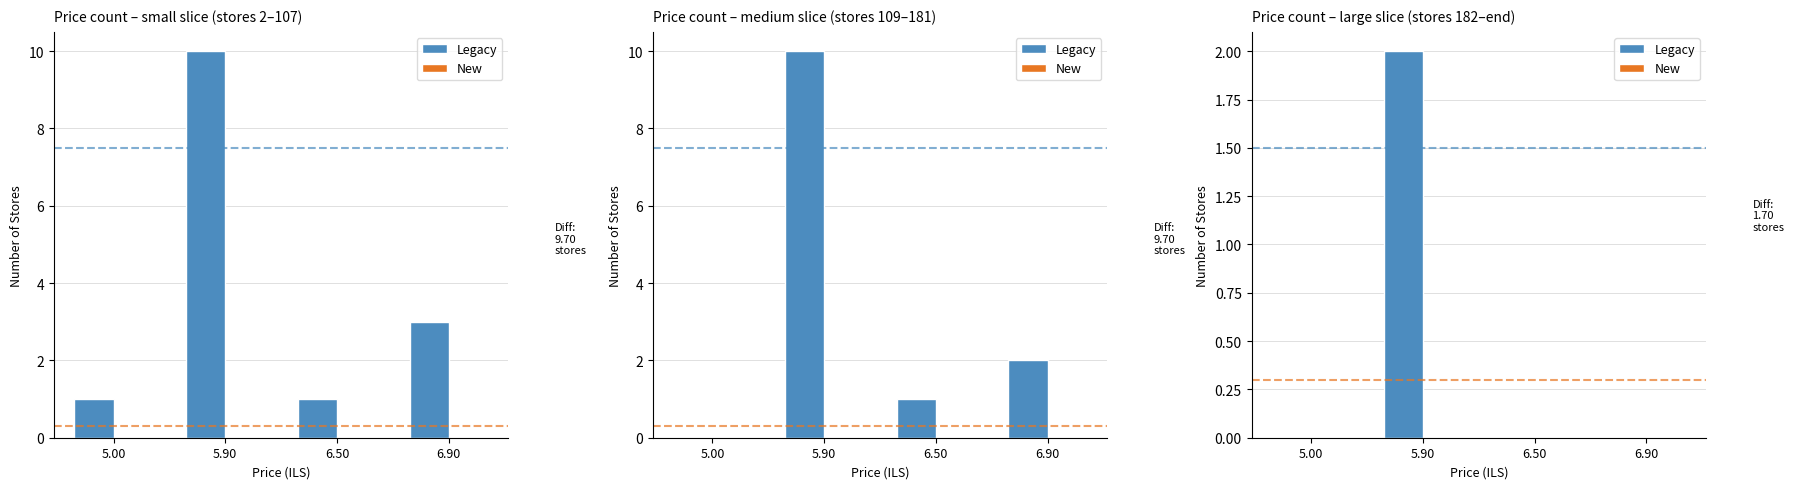

At which category is the sum across all series the highest?

5.90